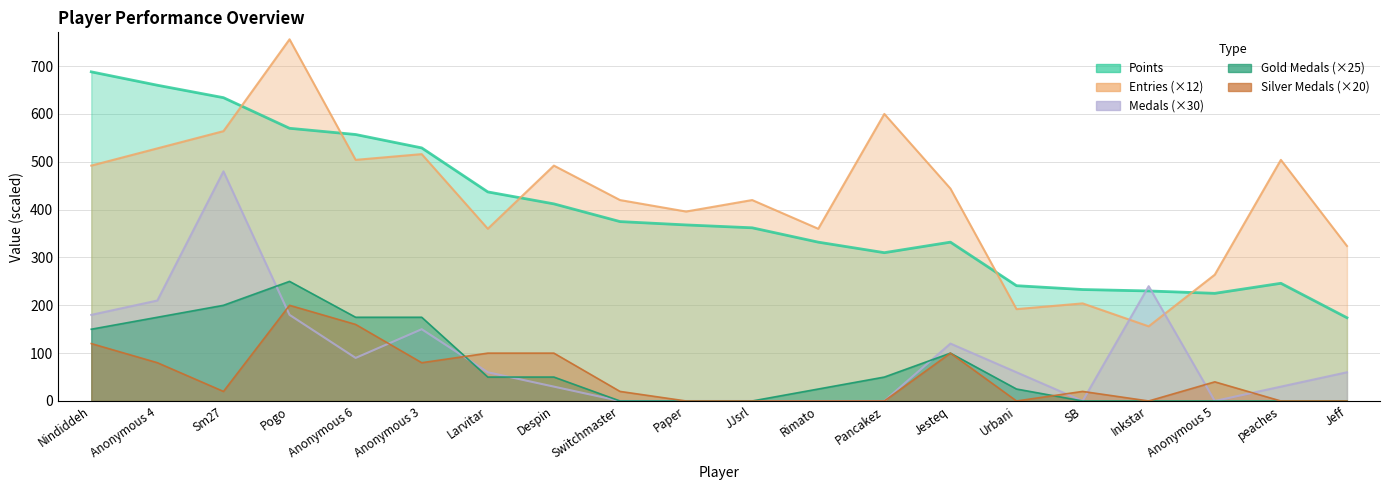

Which category has the highest value in the Medals series?

Sm27